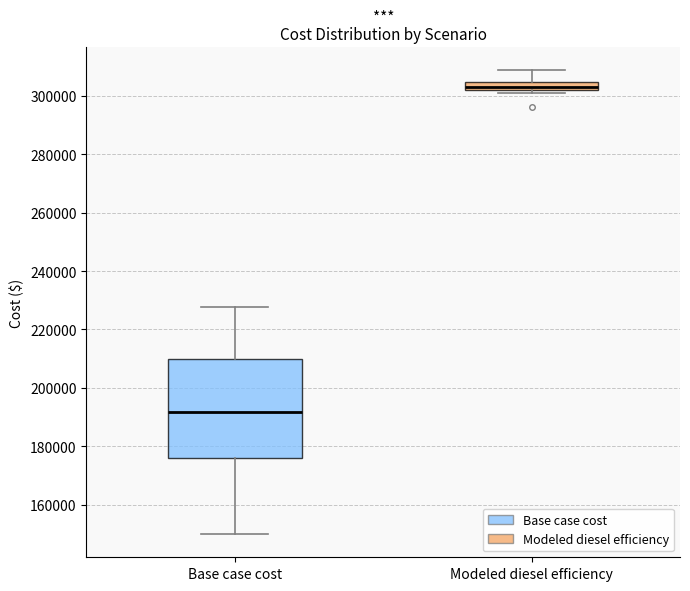

Where does the upper whisker of the box for Modeled diesel efficiency end on the y-axis? The values are not printed on the chart, so give them approximately, as read against the axis.

308000